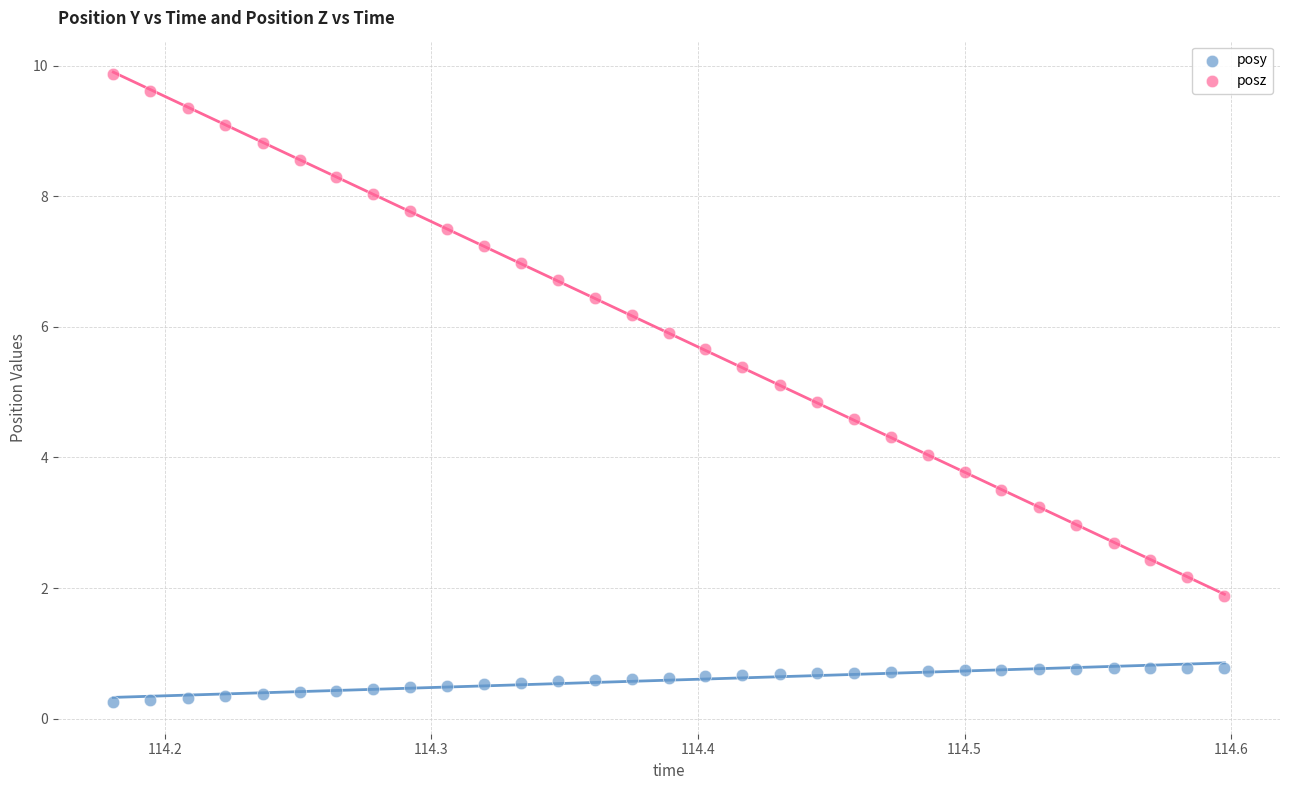

Which series contains the lowest Y value?

posy